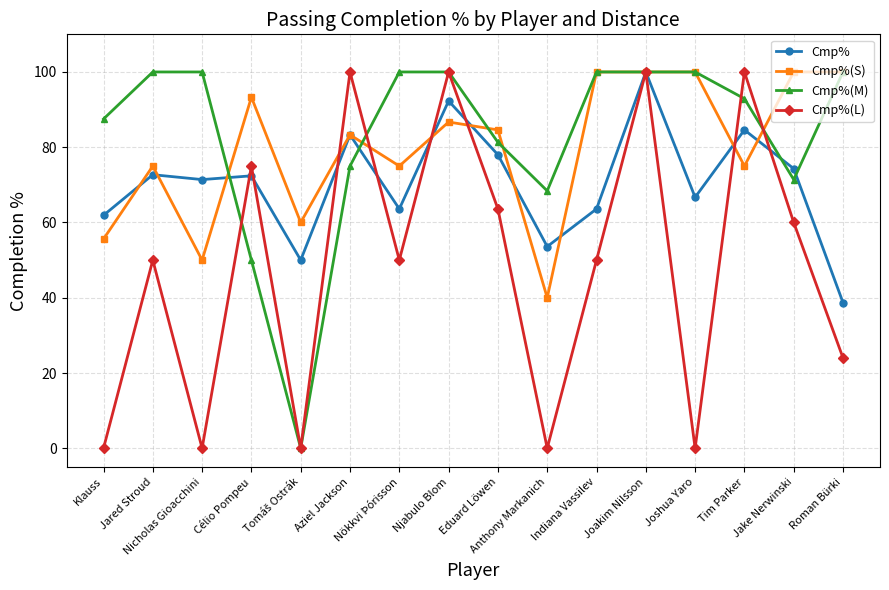

True or false: Cmp%(L) has more than 1 points higher than both neighbors.

True